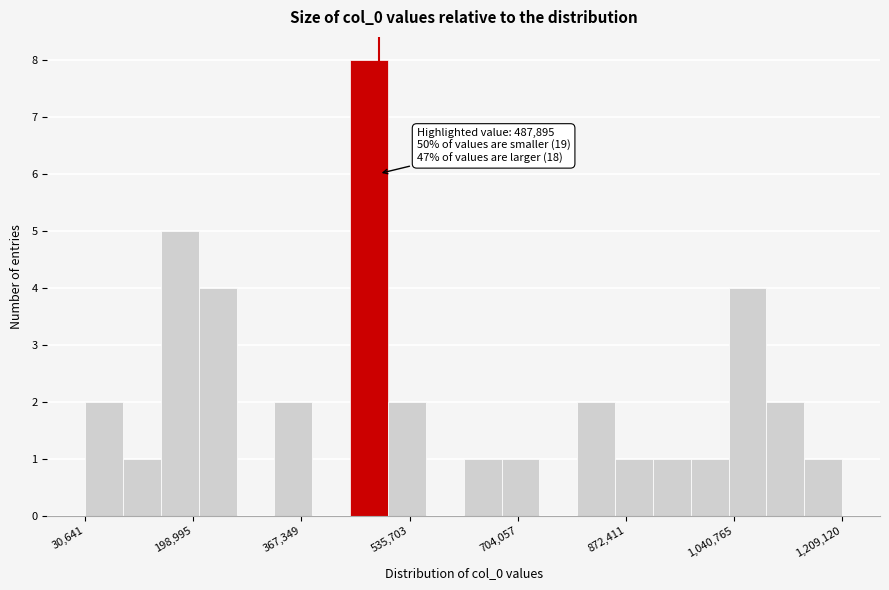

Around what value on the x-axis is the tallest bar? Give the approximate position of its centre, as read against the axis.

480000